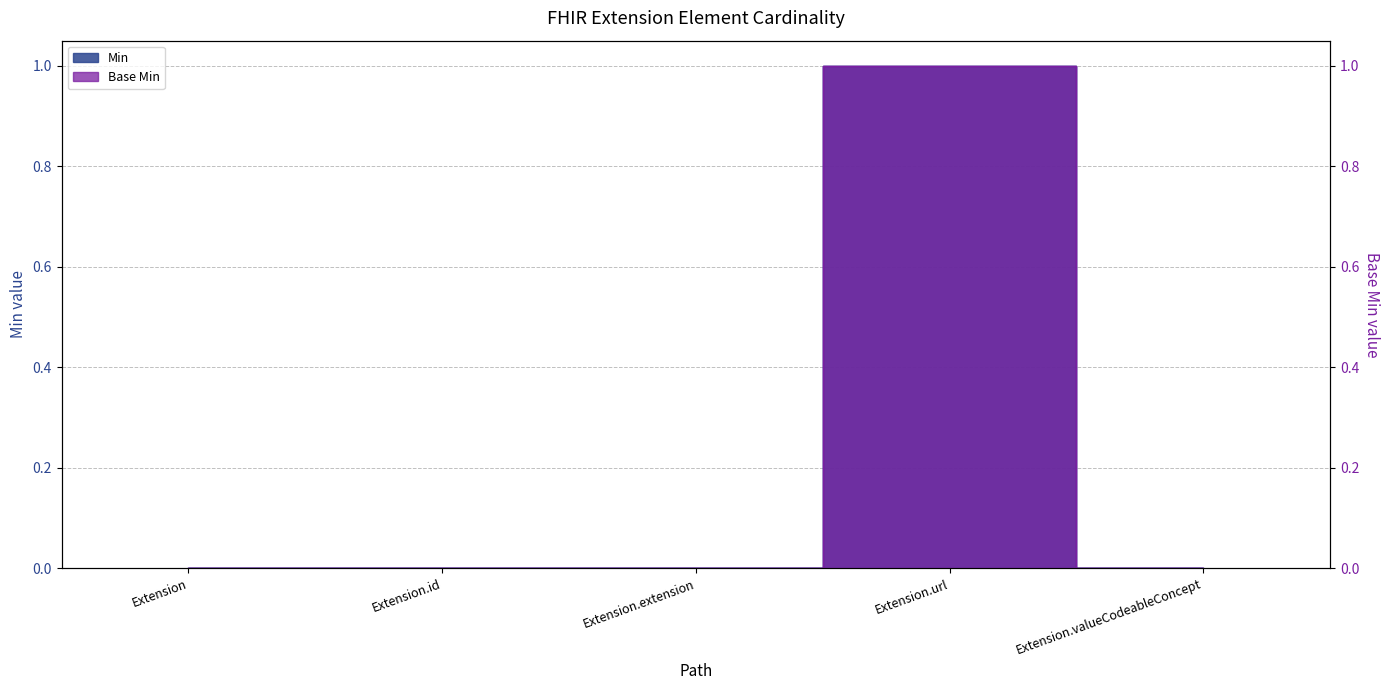

At which label is Min closest to 0?

Extension